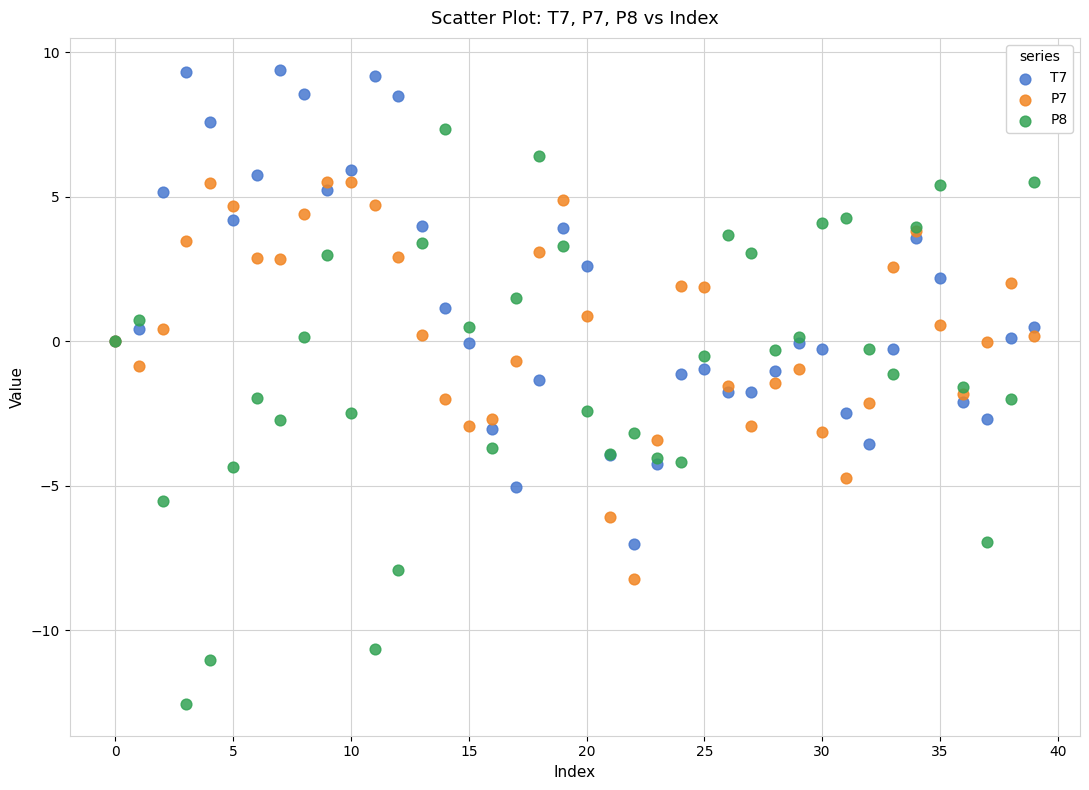

Which series has the widest spread of Y values?

P8